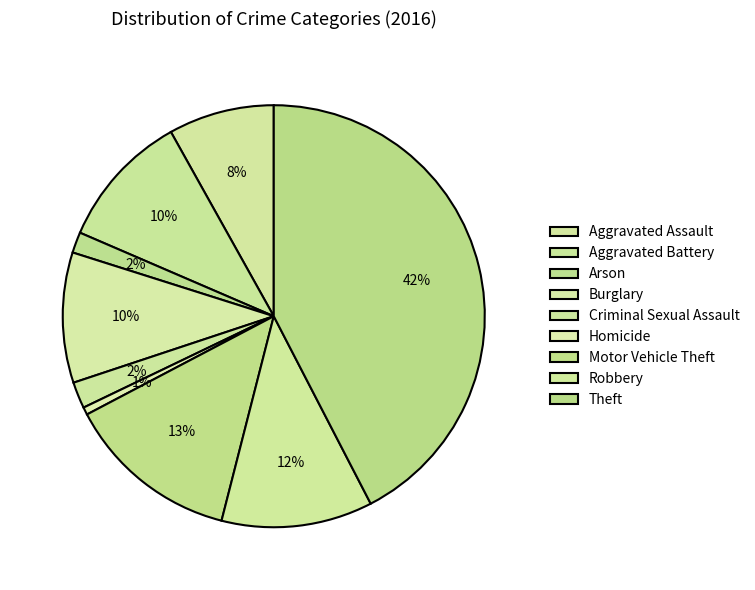

How many segments does this pie chart have?

9